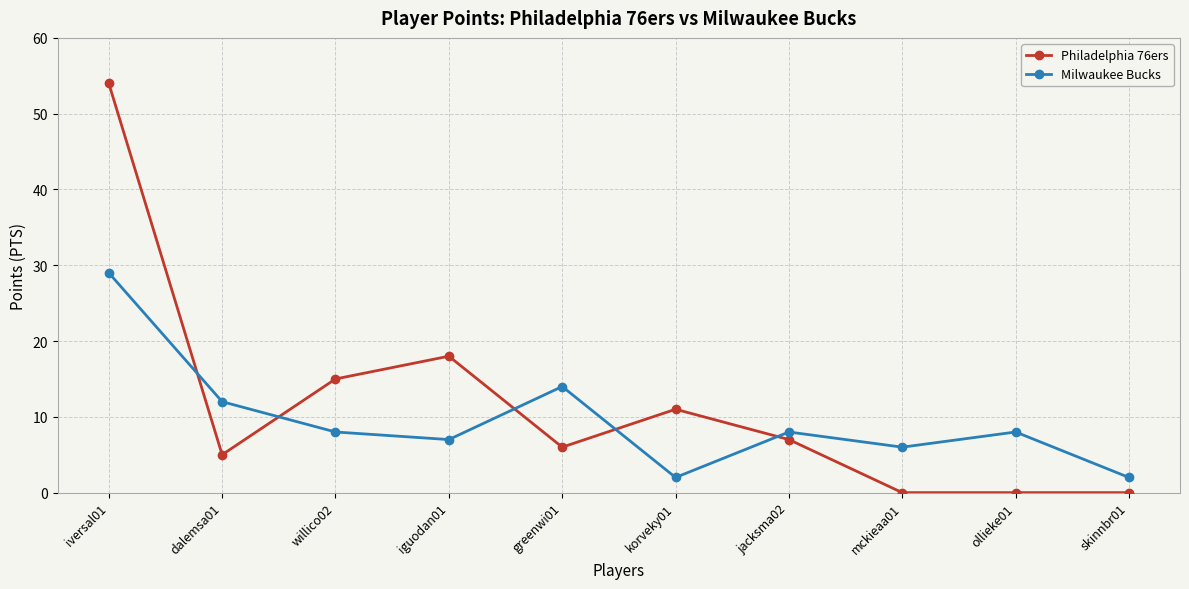

Where is Milwaukee Bucks nearest to the value 15?

greenwi01